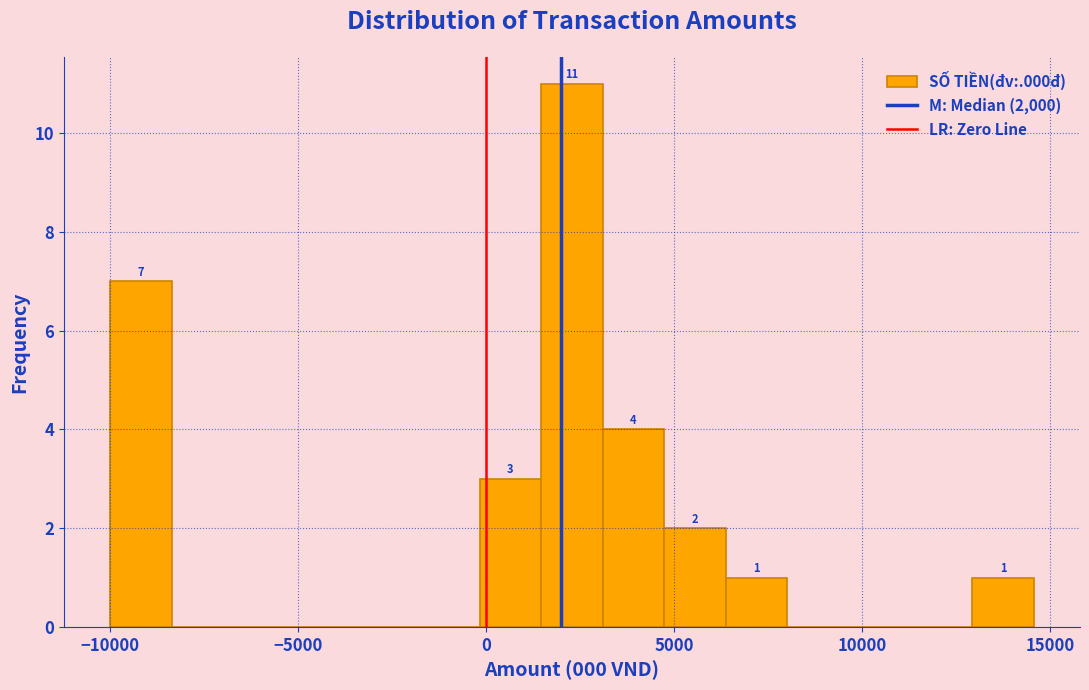

Read against the x-axis, roughly where is the centre of the tallest bar?

2500